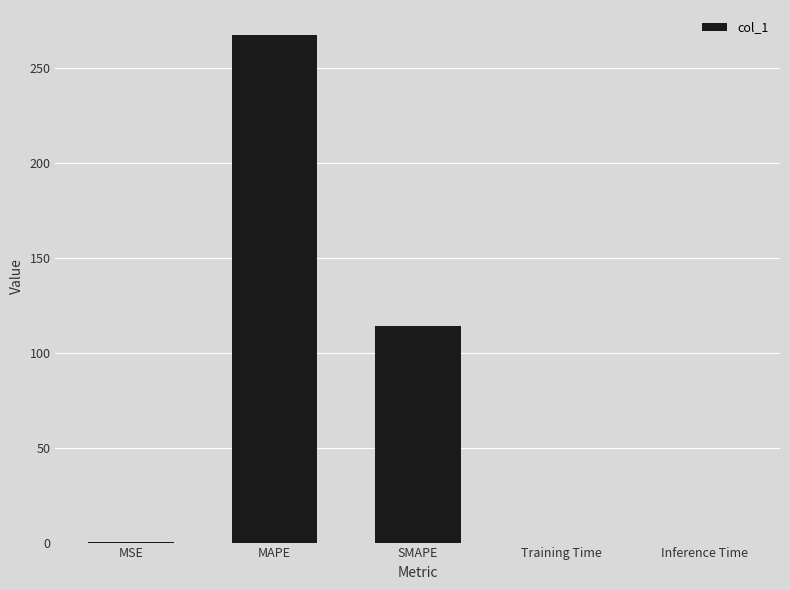

What is the sum of all values?

382.0